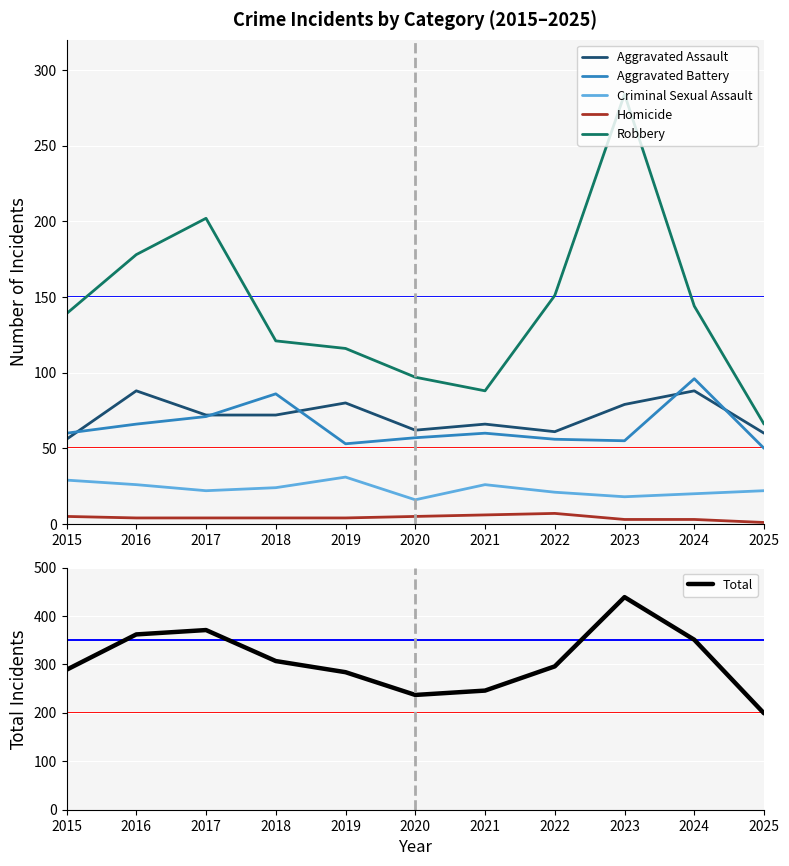

Is it true that Robbery equals 22 at 2020?

False